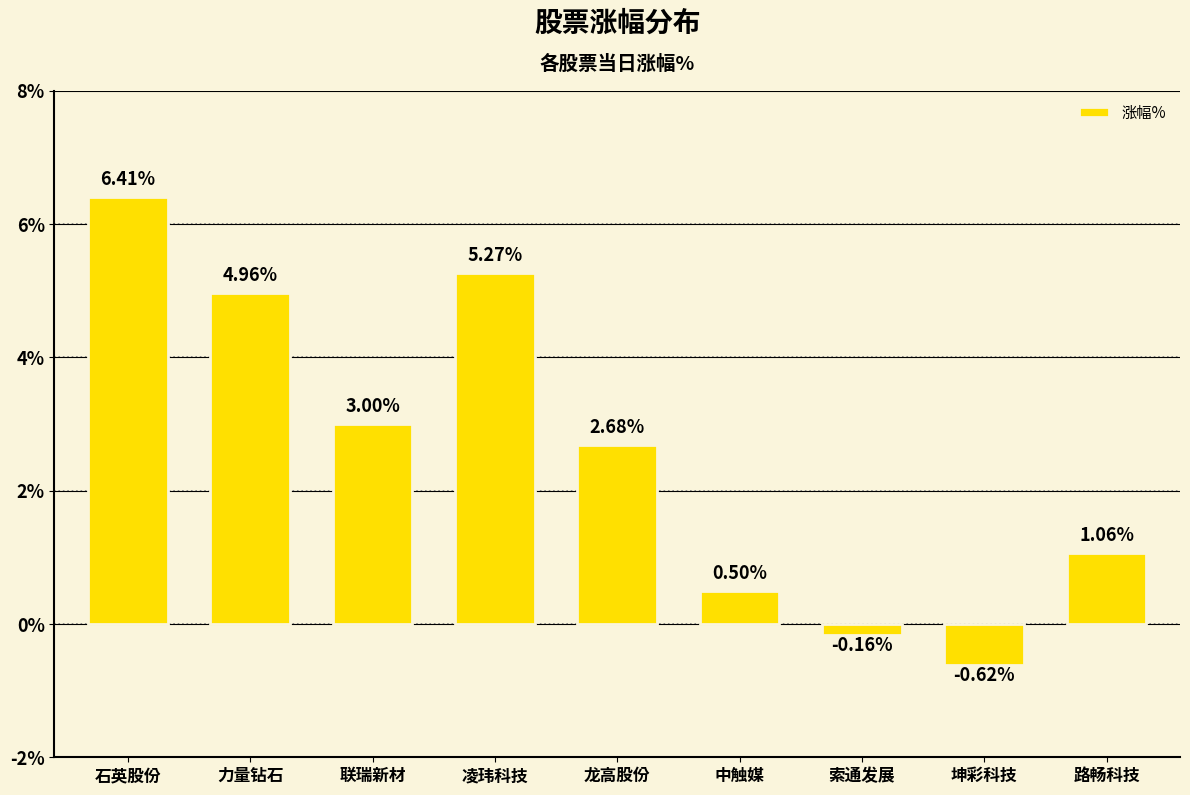

Count the number of categories in the chart.

9